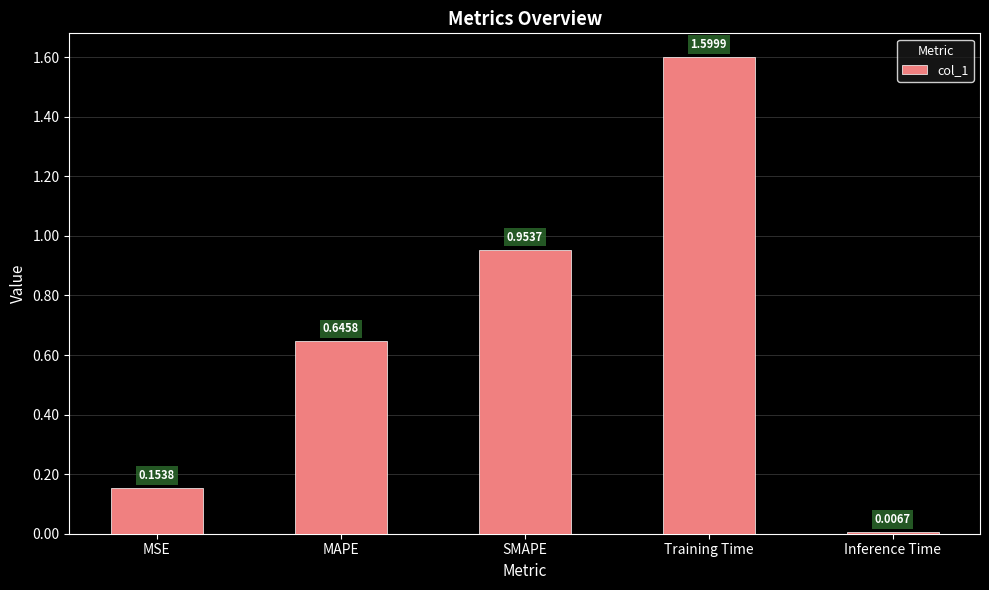

Rank the categories by value from highest to lowest.

Training Time, SMAPE, MAPE, MSE, Inference Time